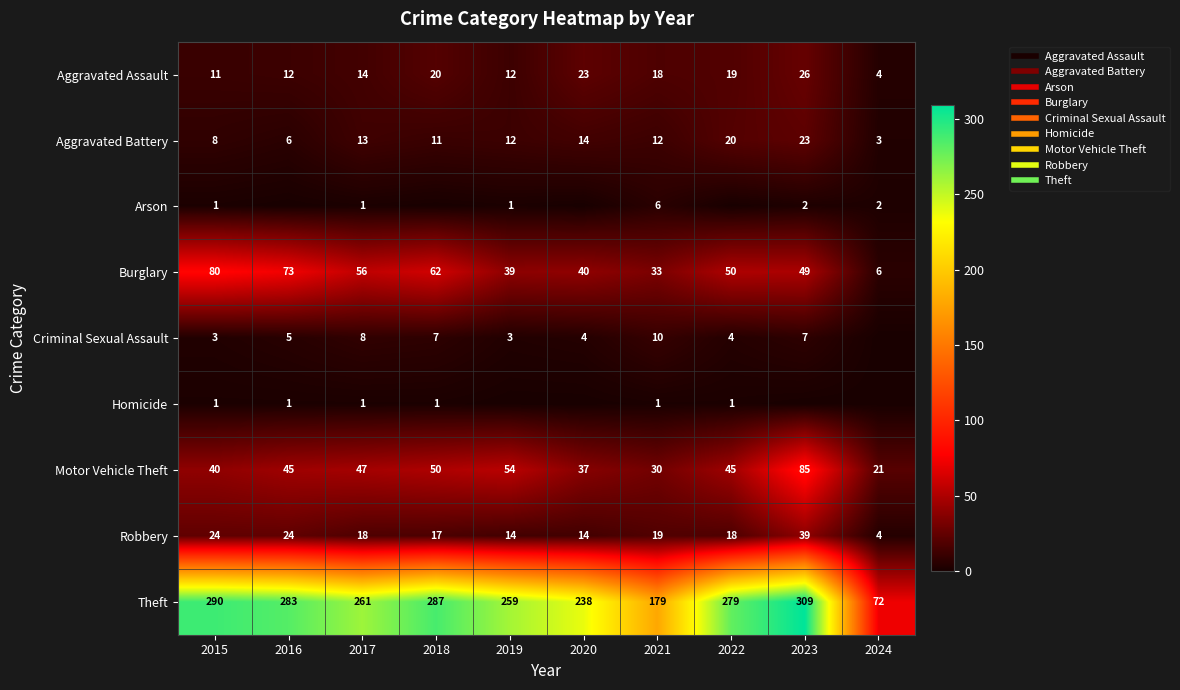

Rank the series at 2023 from lowest to highest value.

Homicide, Arson, Criminal Sexual Assault, Aggravated Battery, Aggravated Assault, Robbery, Burglary, Motor Vehicle Theft, Theft